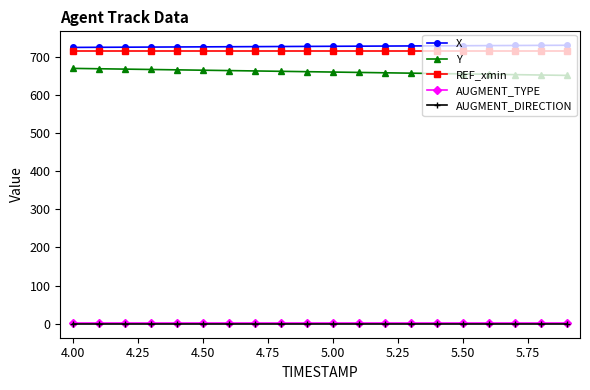

True or false: REF_xmin and Y cross at least once.

False